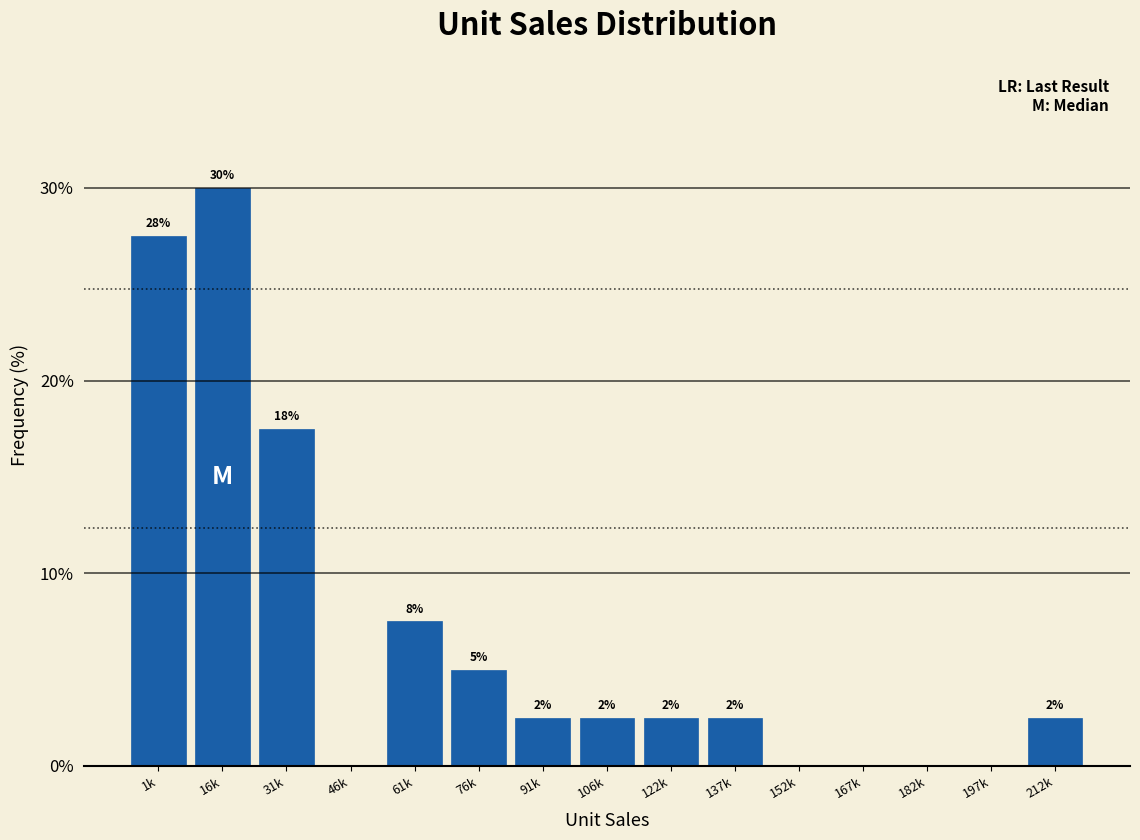

Are the bars horizontal?

No